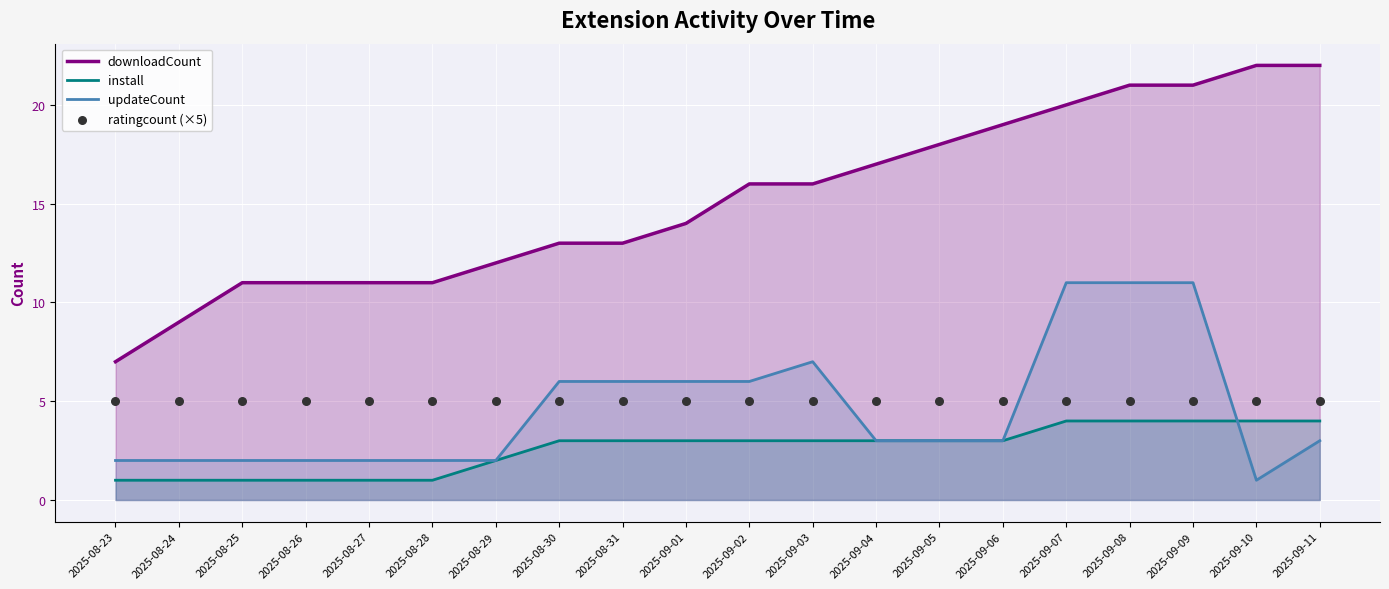

Which series contains the lowest Y value?

install